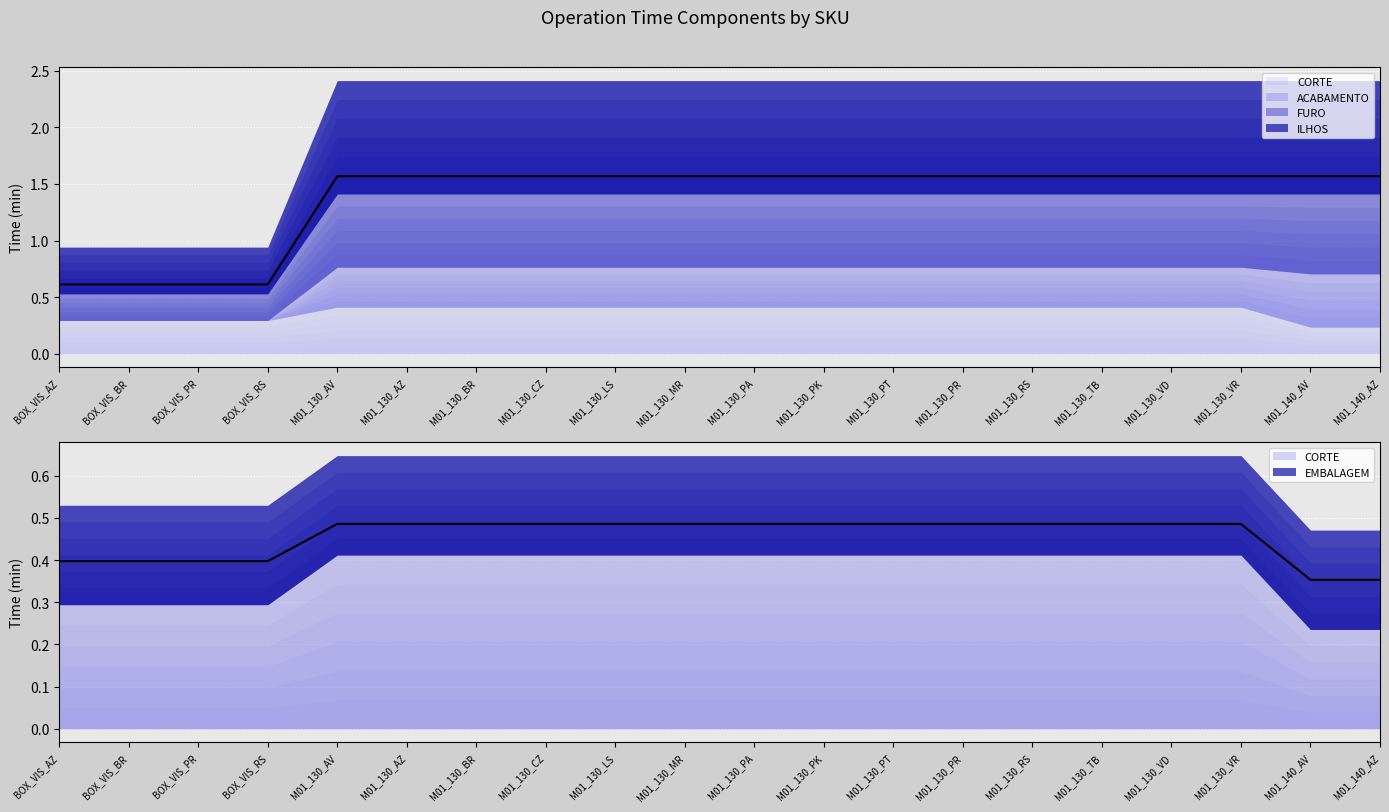

True or false: ACABAMENTO has more than 1 points higher than both neighbors.

False